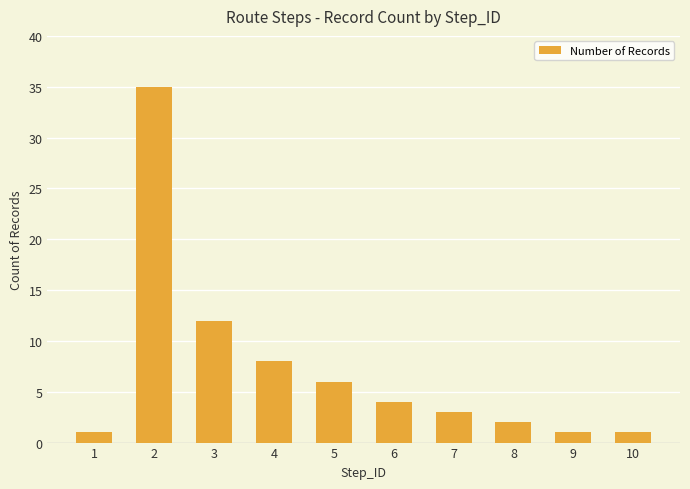

Reading right to left, what are all the values shown in this chart?

10=1	9=1	8=2	7=3	6=4	5=6	4=8	3=12	2=35	1=1